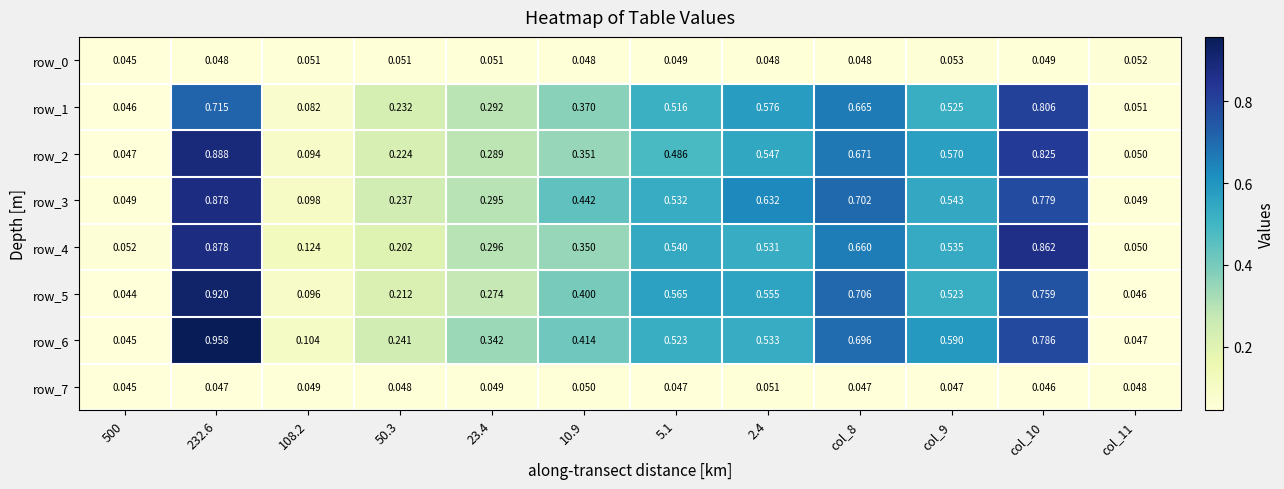

Is the value of row_7 at 50.3 greater than the value of row_4 at 232.6?

No